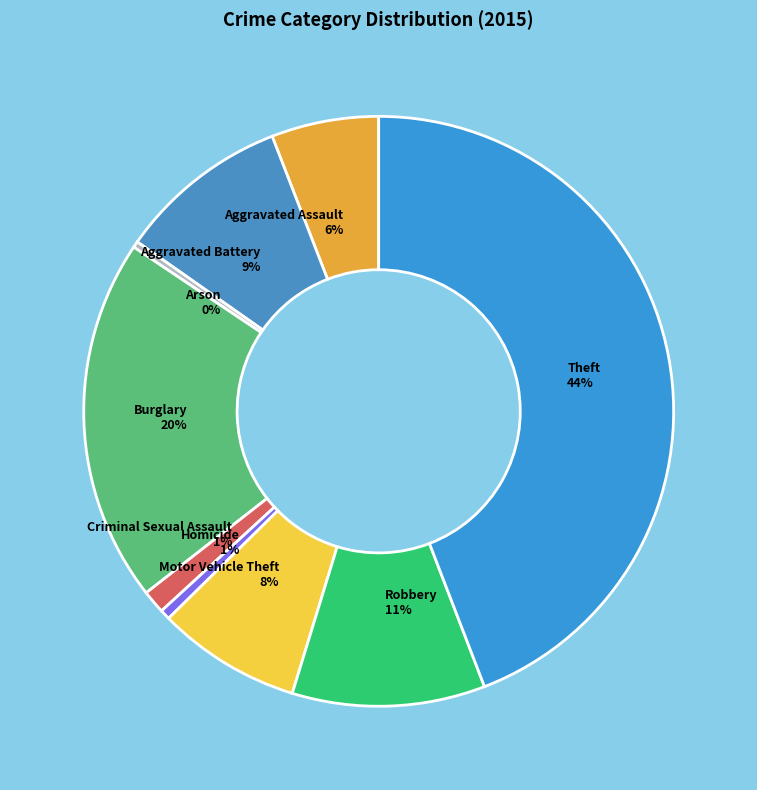

To the nearest percent, what is the average slice percentage?

11%